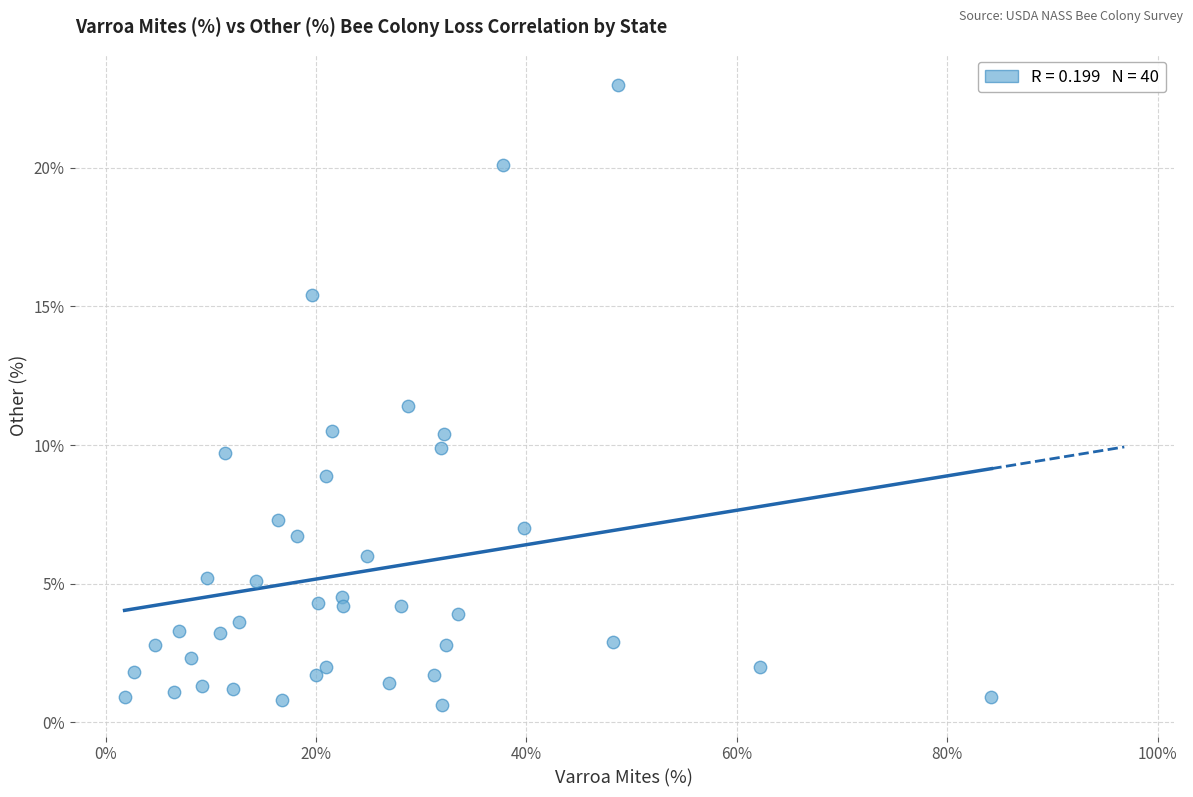

What is the range of X values (max minus min)?

82.4